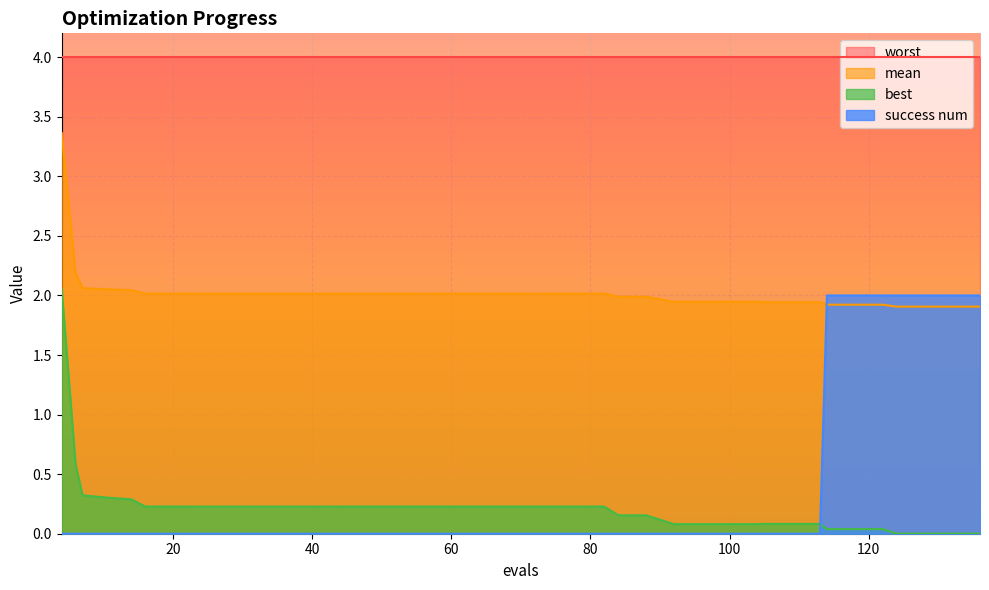

True or false: success num has more than 0 points higher than both neighbors.

False